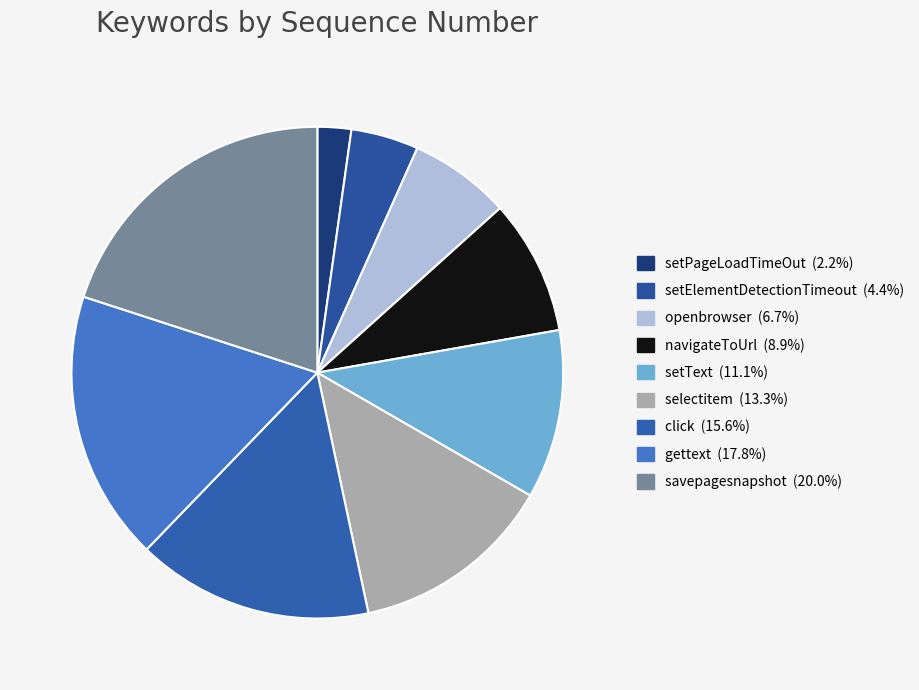

Is it true that savepagesnapshot is 20% of the pie?

True